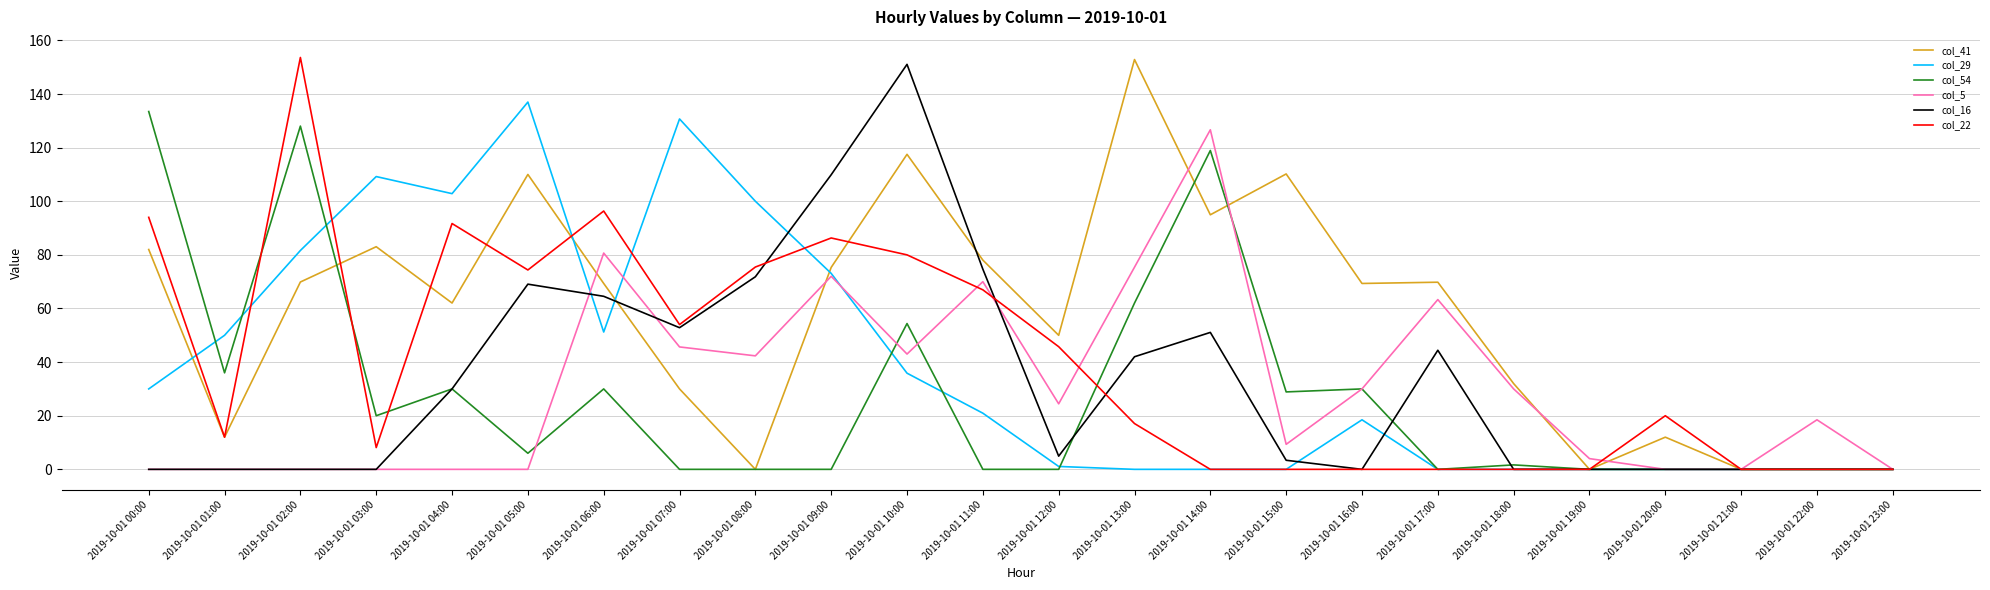

What is the maximum value for col_41?

152.9